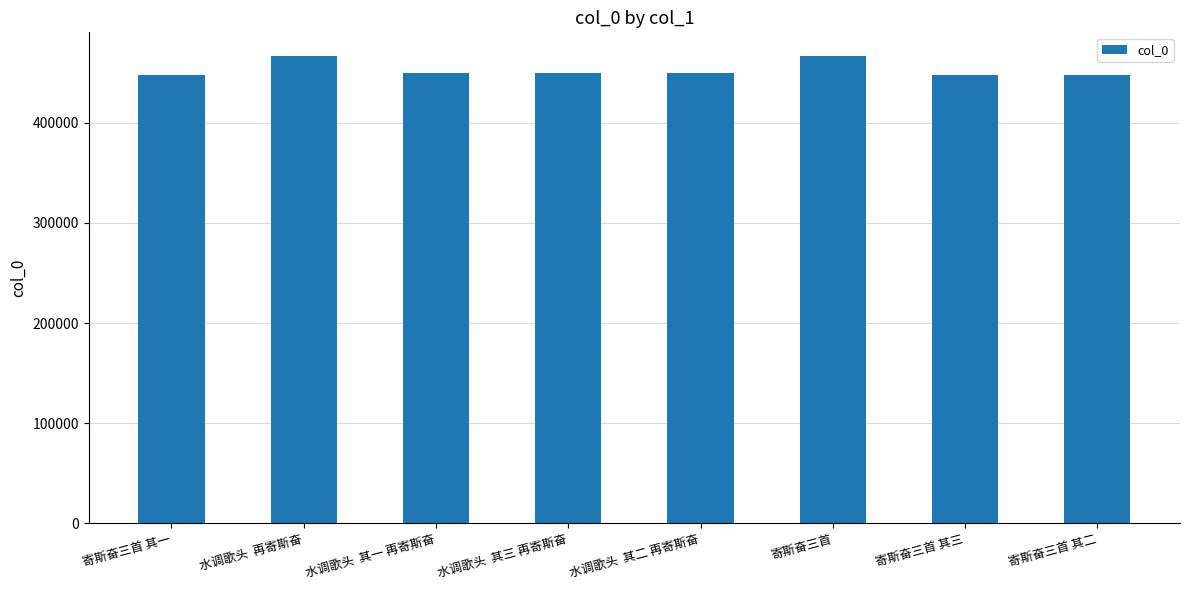

Where does the data first go above 449636?

水调歌头  再寄斯奋